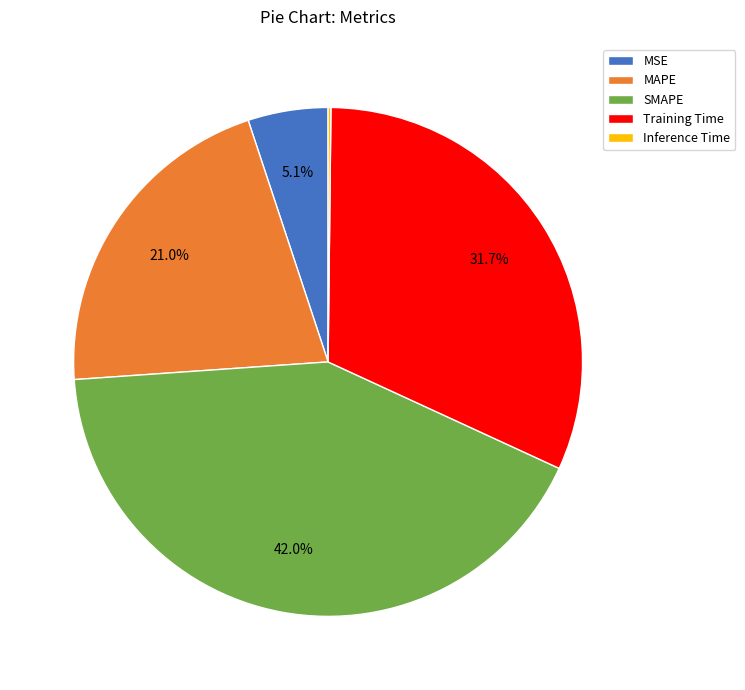

To the nearest percent, what is the combined percentage of Training Time and SMAPE?

74%